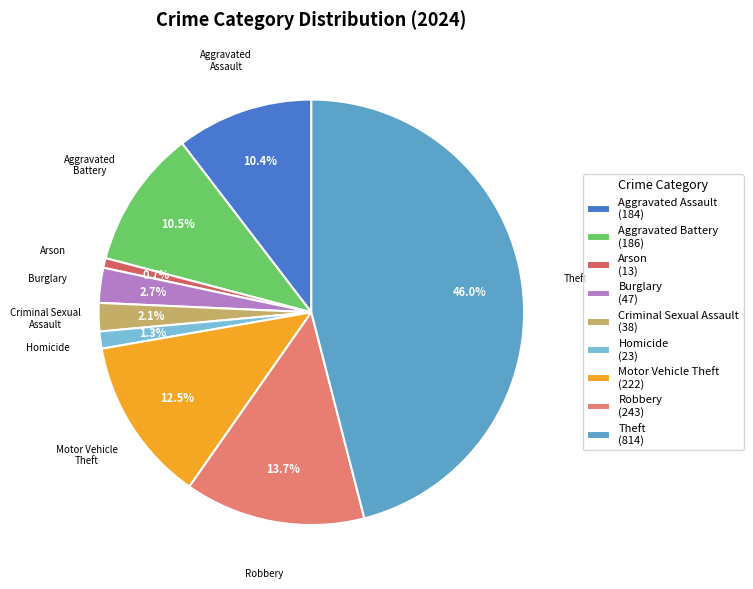

To the nearest percent, what percentage of the pie is Arson?

1%